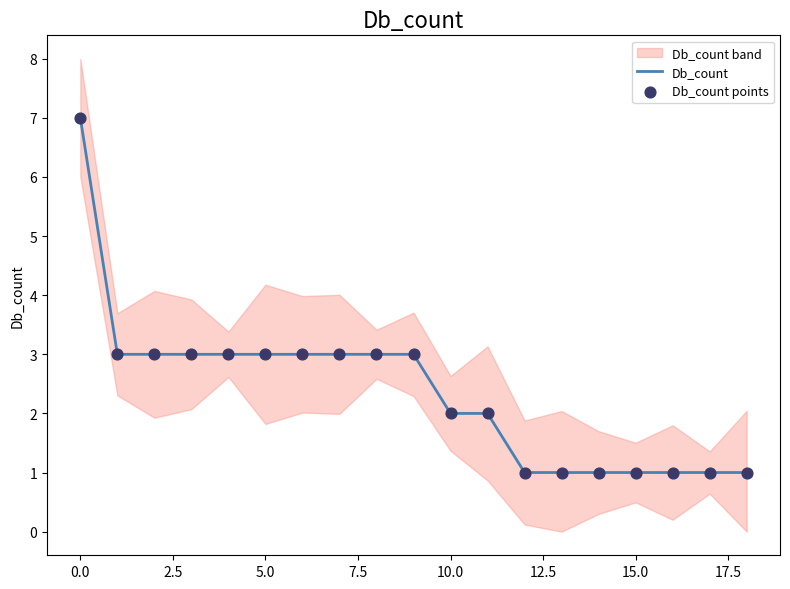

Which series has the largest Y range (max minus min)?

Db_count